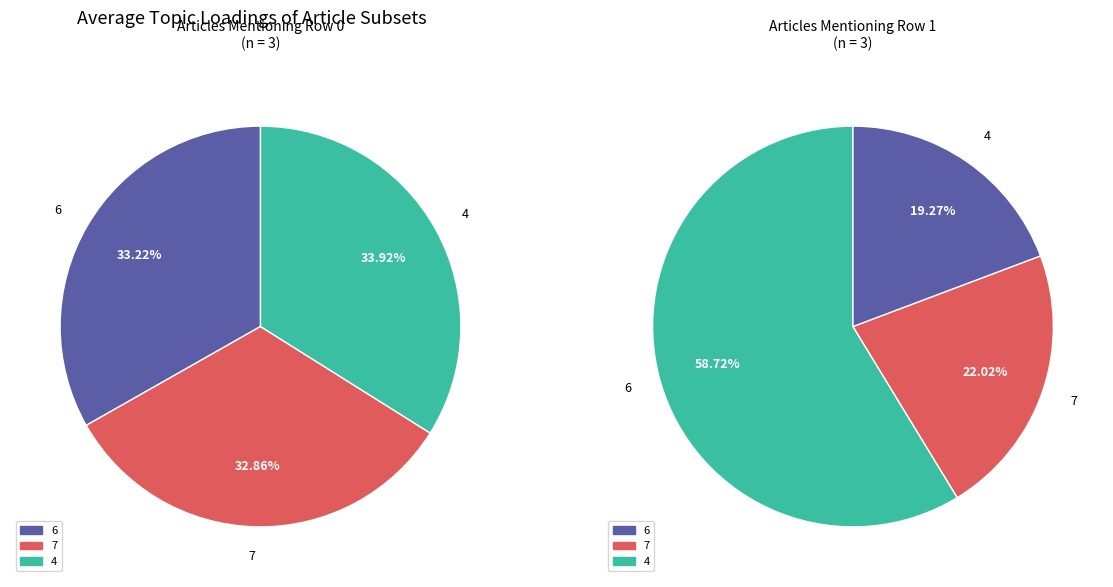

Is the sum of 4 and 6 greater than half?

Yes